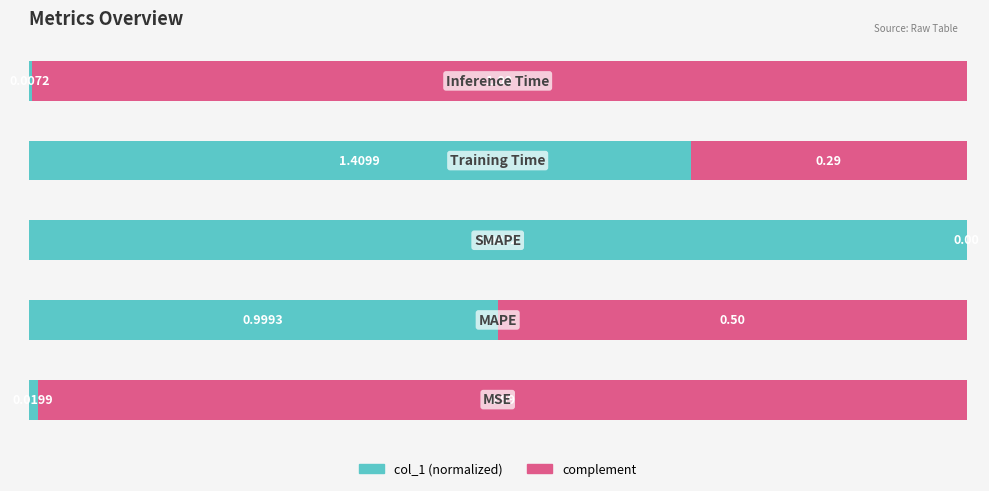

What is the sum of all col_1 (normalized) values?

2.2